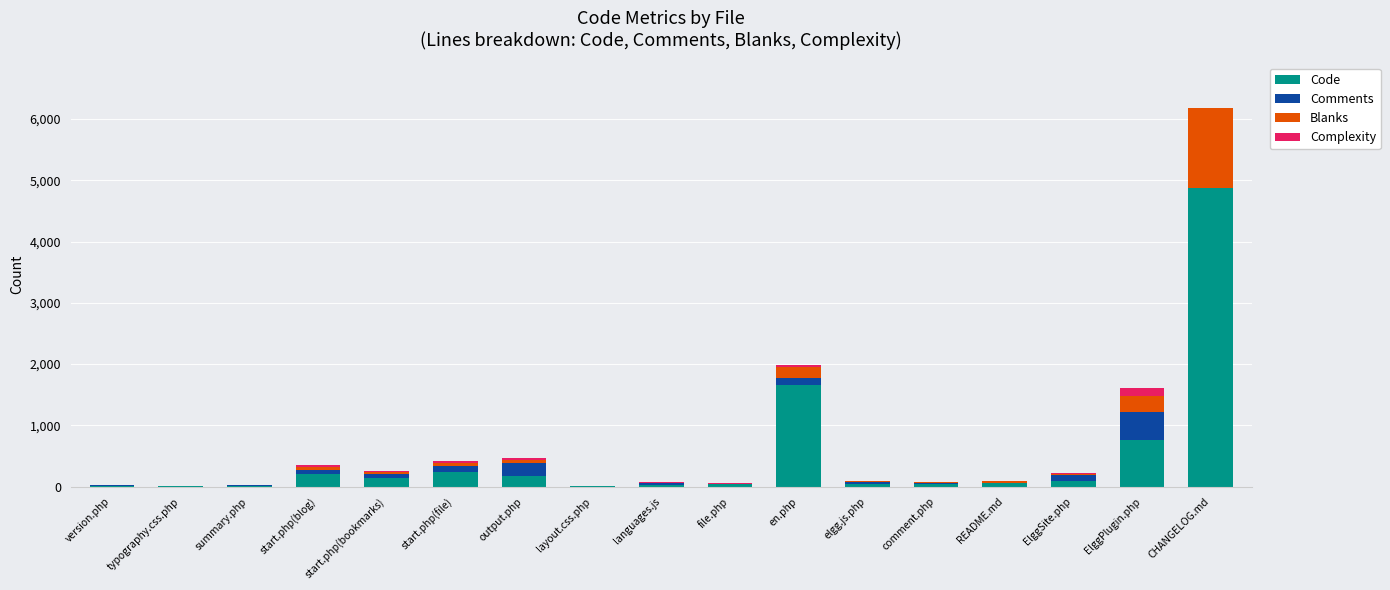

What is the maximum value for Code?

4869